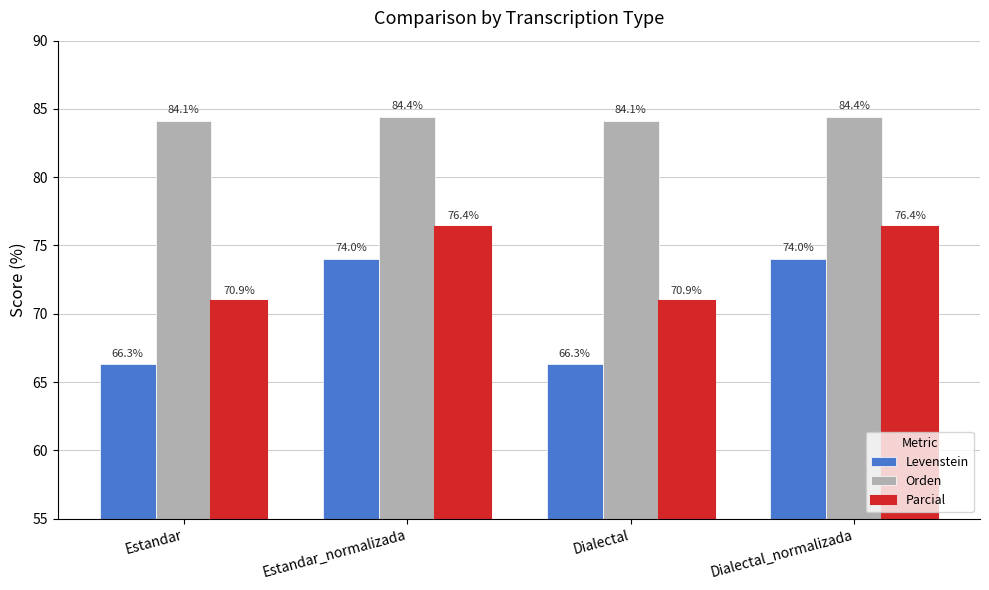

At Dialectal_normalizada, list the series in order from largest to smallest.

Orden, Parcial, Levenstein